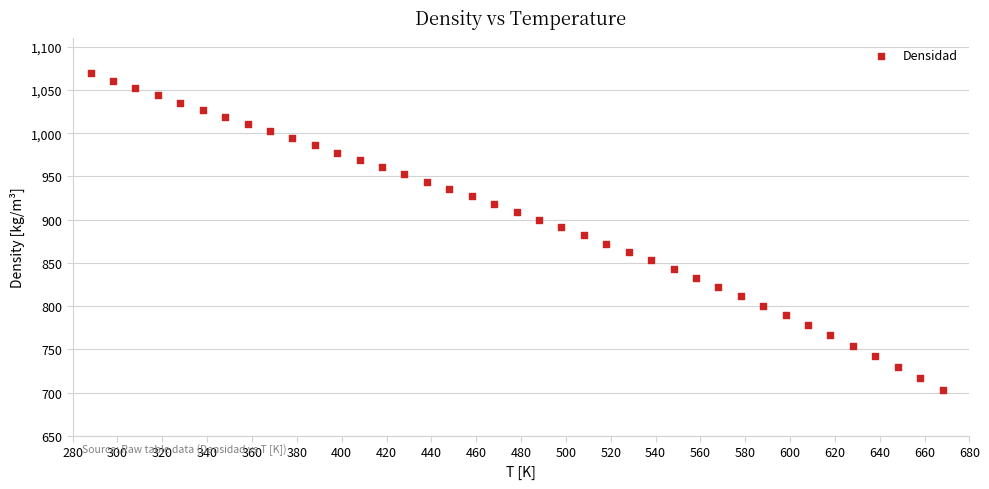

What is the range of Y values (max minus min)?

365.9